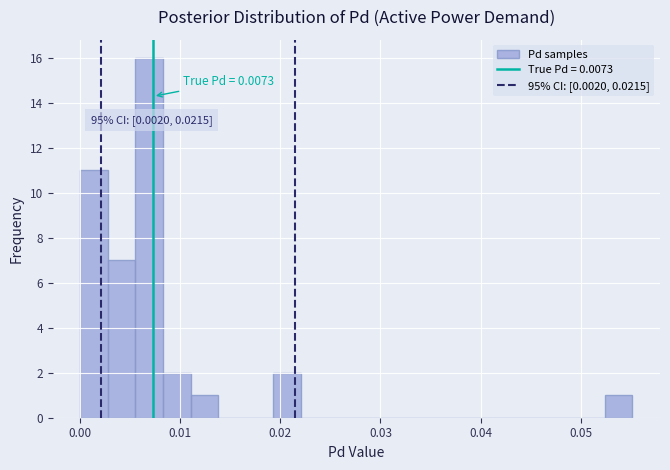

Read against the x-axis, roughly where is the centre of the tallest bar?

0.007